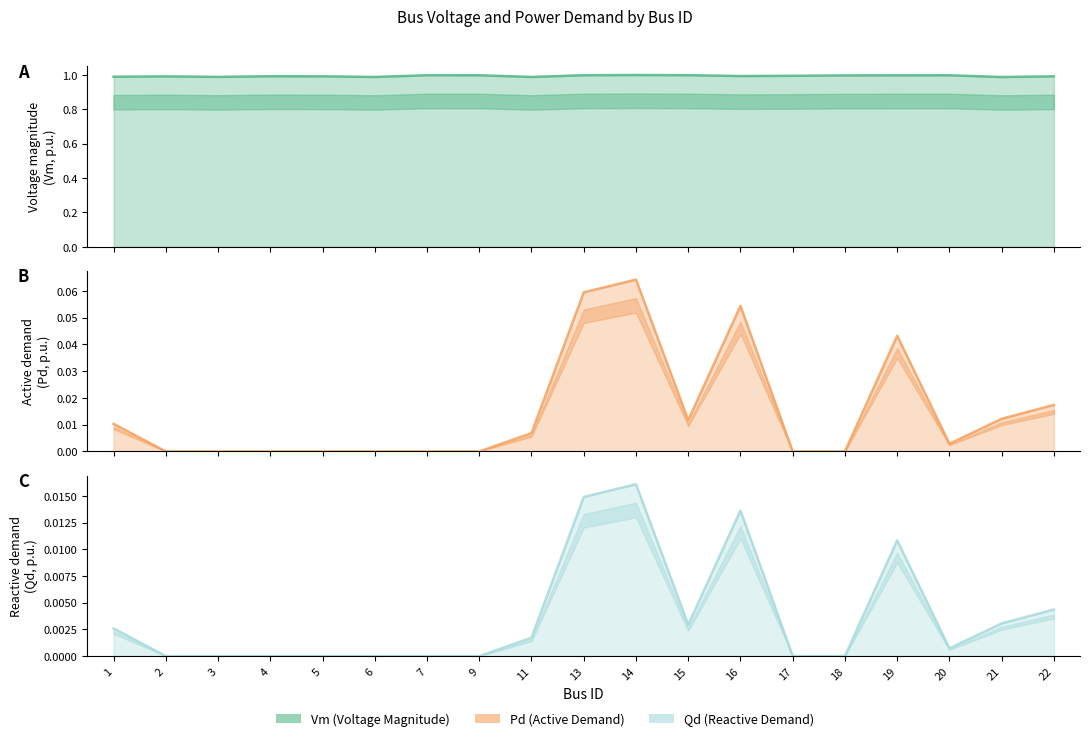

True or false: Qd line has more than 1 interior local peaks.

True